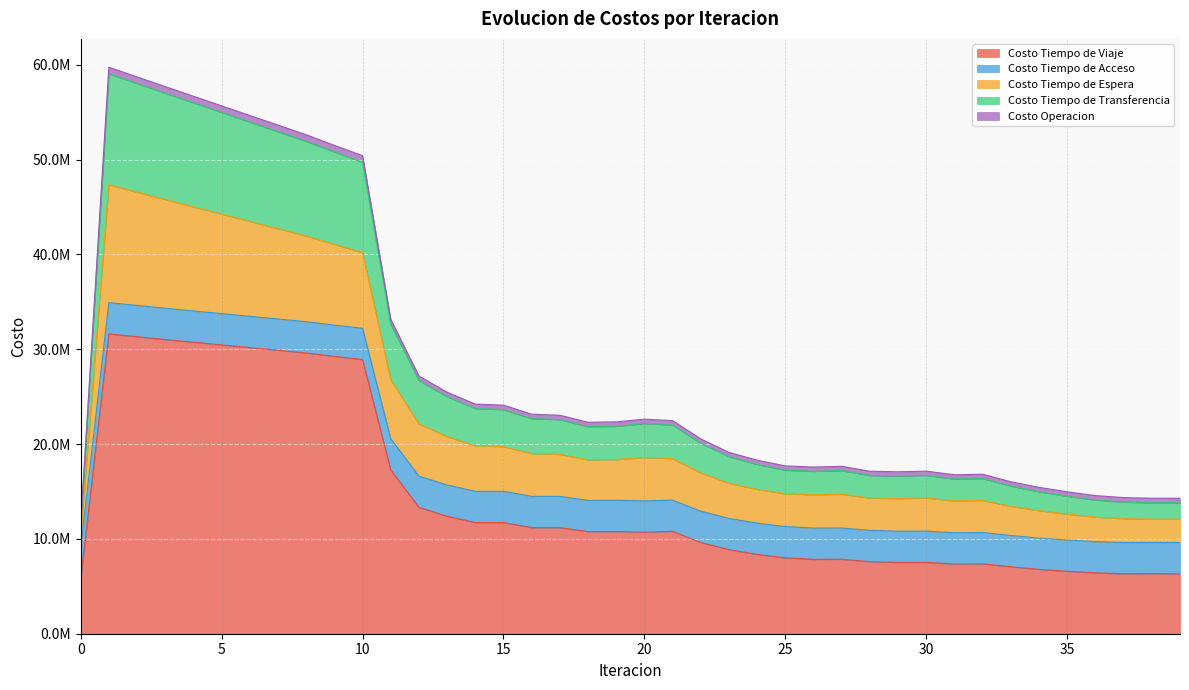

What are all the series names shown in the legend?

Costo Tiempo de Viaje, Costo Tiempo de Acceso, Costo Tiempo de Espera, Costo Tiempo de Transferencia, Costo Operacion